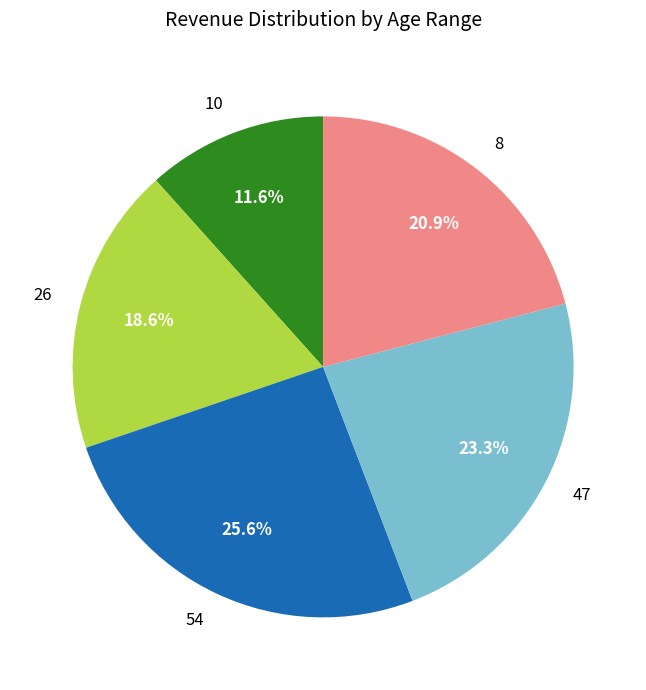

To the nearest percent, what percentage of the pie is 26?

19%